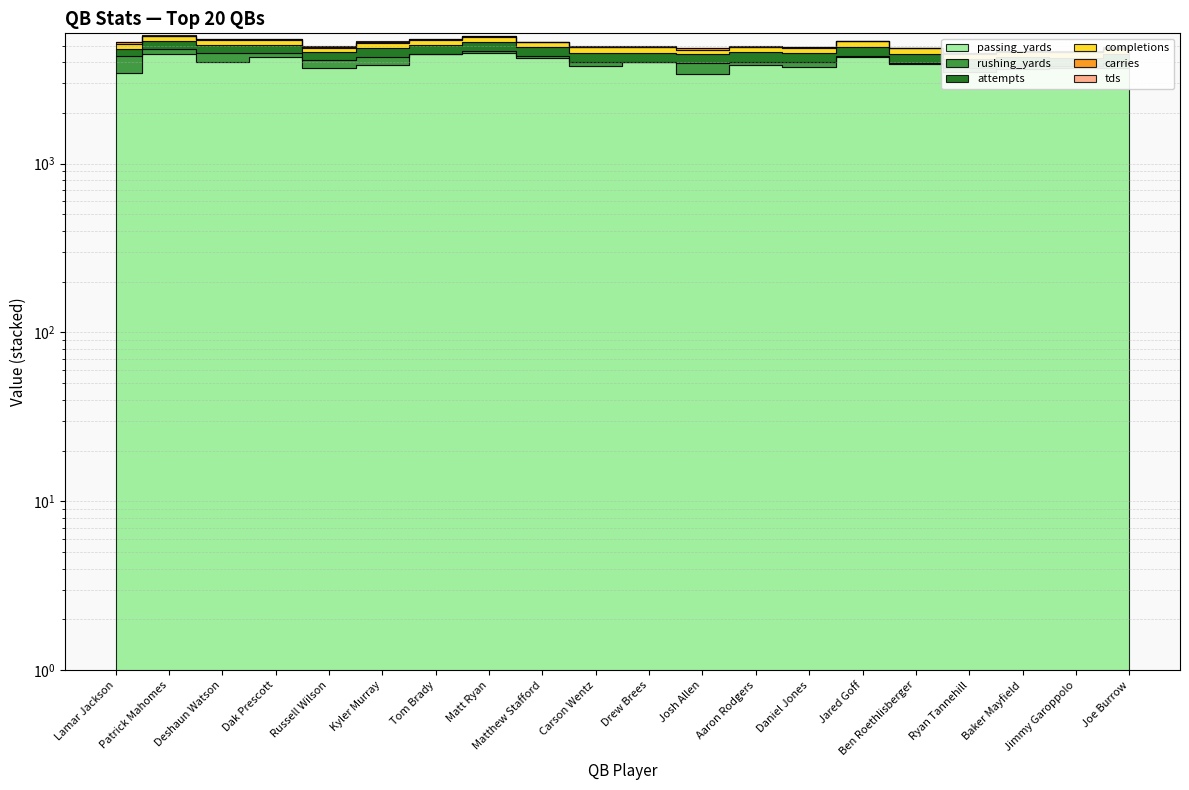

What is the minimum value for completions?

291